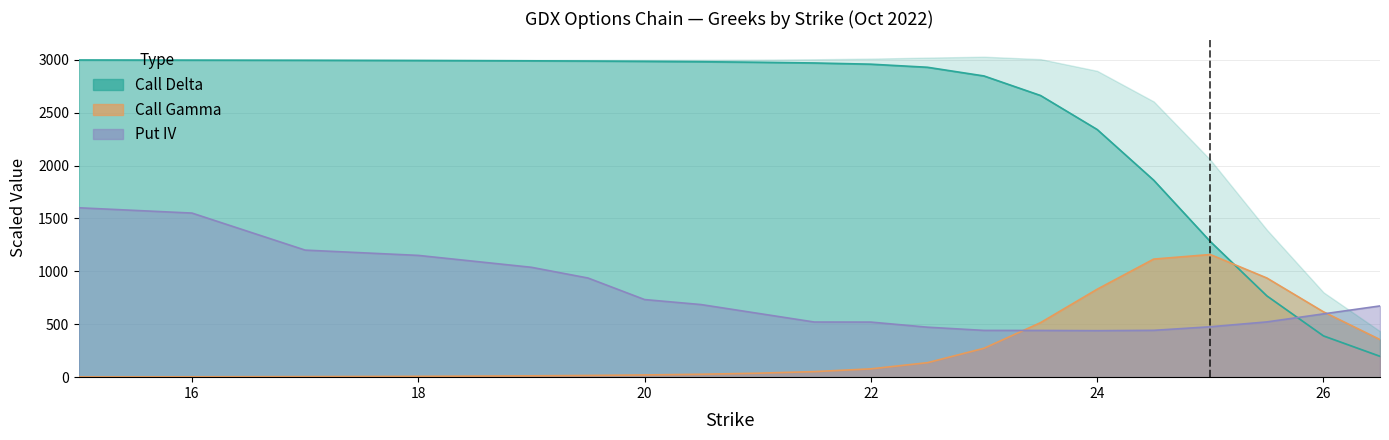

What is the difference between the second highest and minimum values in the Call Gamma x100 series?

1113.6